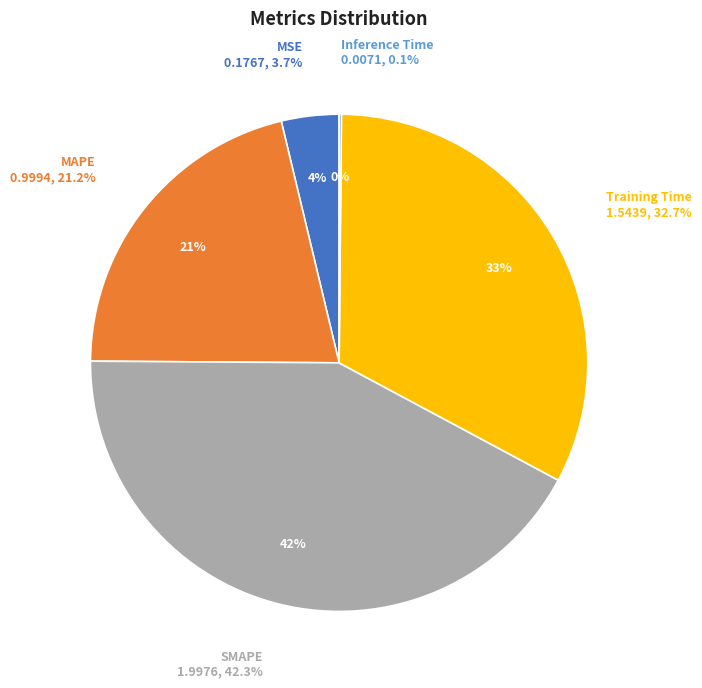

To the nearest percent, what is the difference between the SMAPE and Inference Time slice percentages?

42%